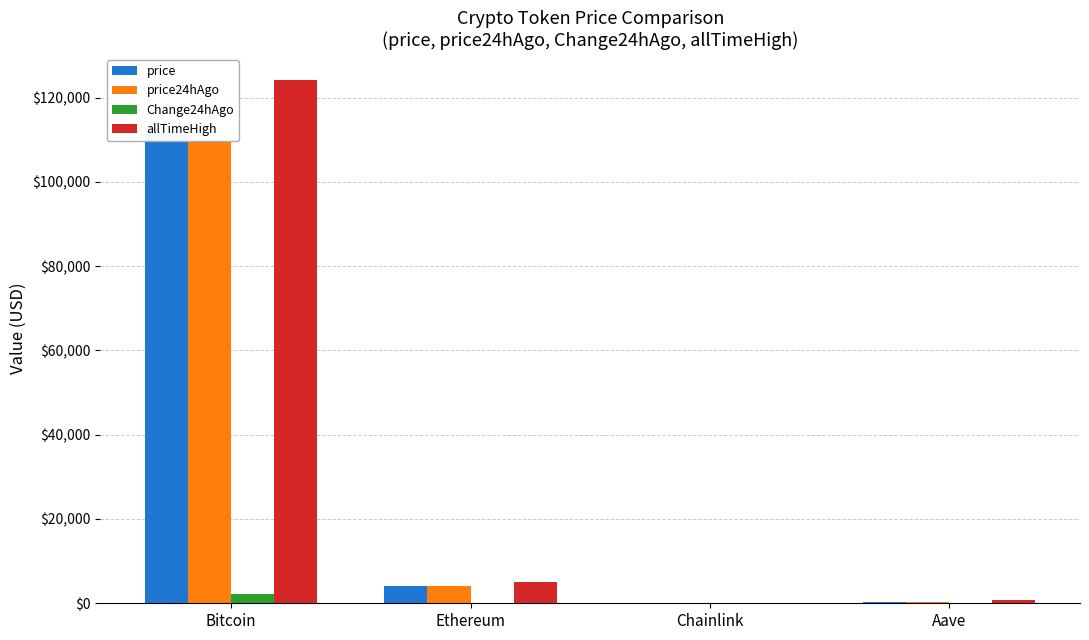

What is the sum of all Change24hAgo values?

2309.5